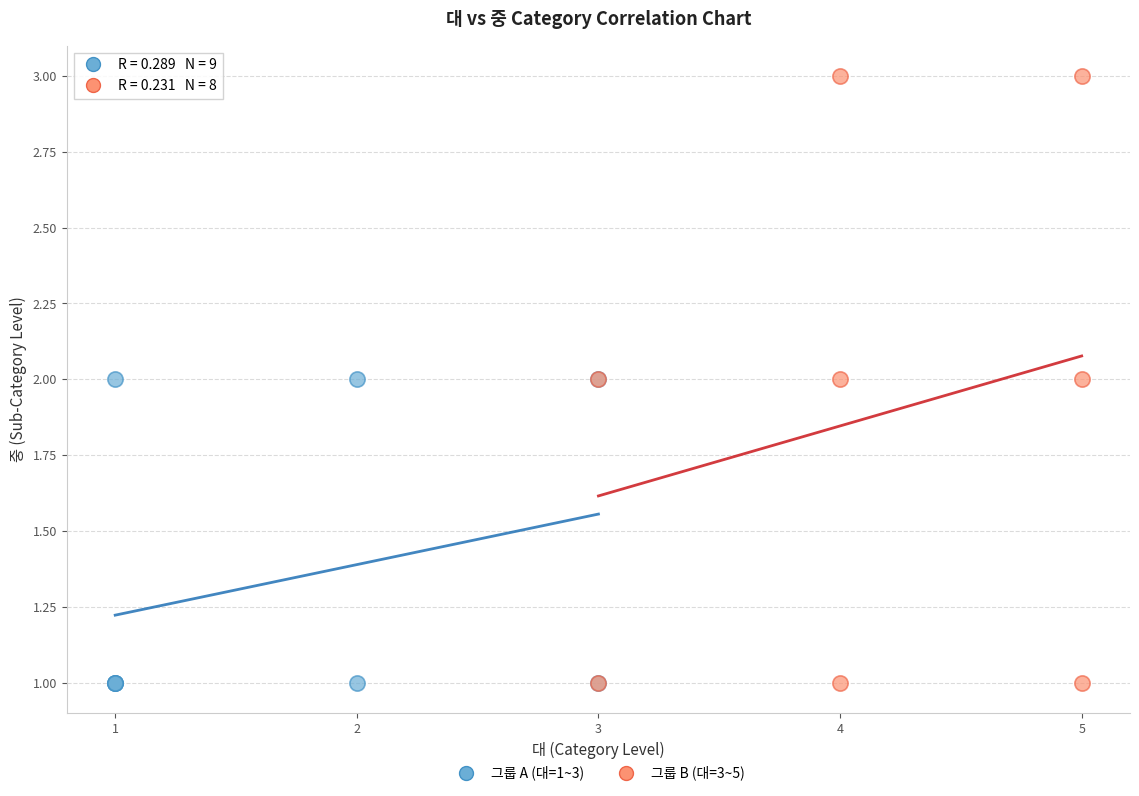

Which series contains the highest Y value?

그룹 B (대=3~5)